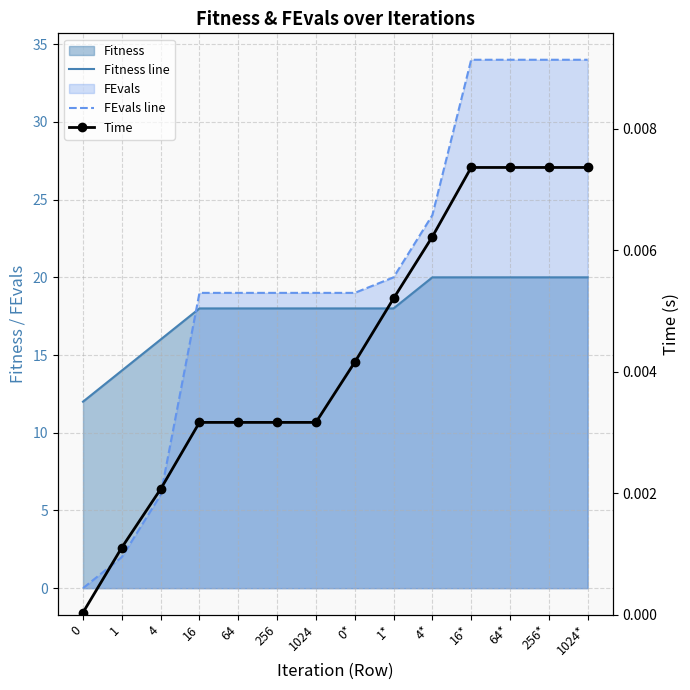

How many lines are shown in the chart?

3